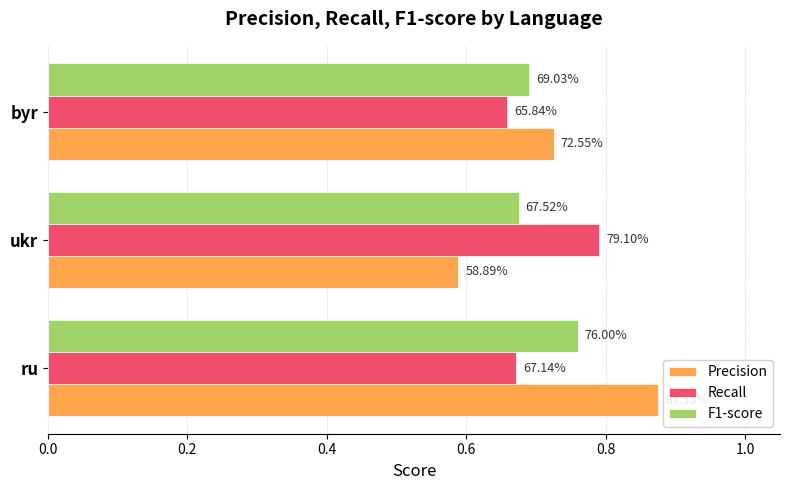

What are all the series names shown in the legend?

Precision, Recall, F1-score